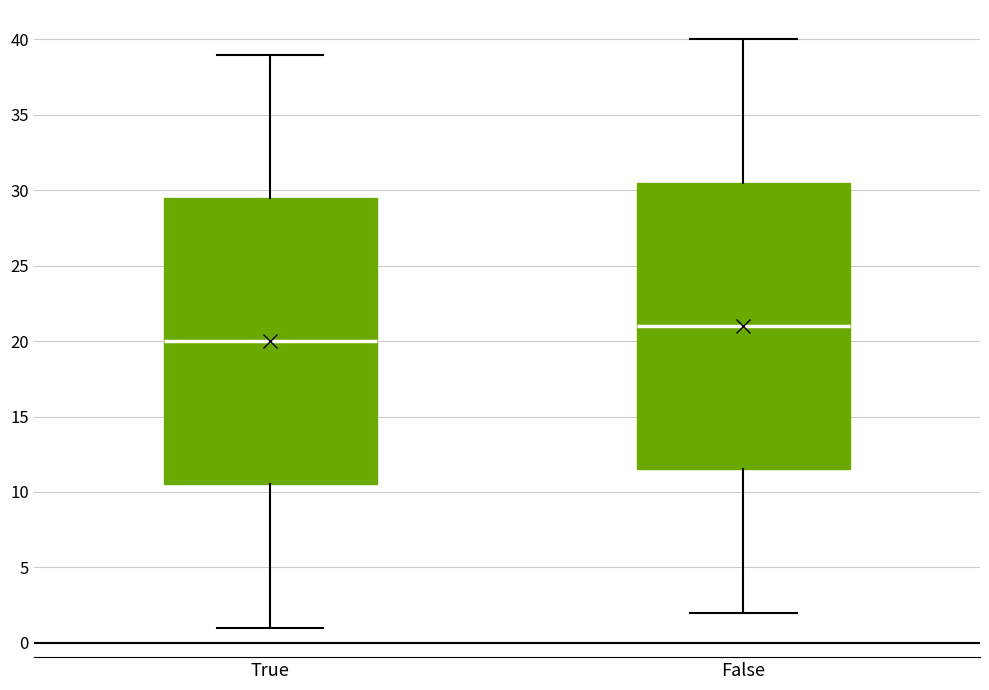

Where does the upper whisker of the box for True end on the y-axis? The values are not printed on the chart, so give them approximately, as read against the axis.

39.0